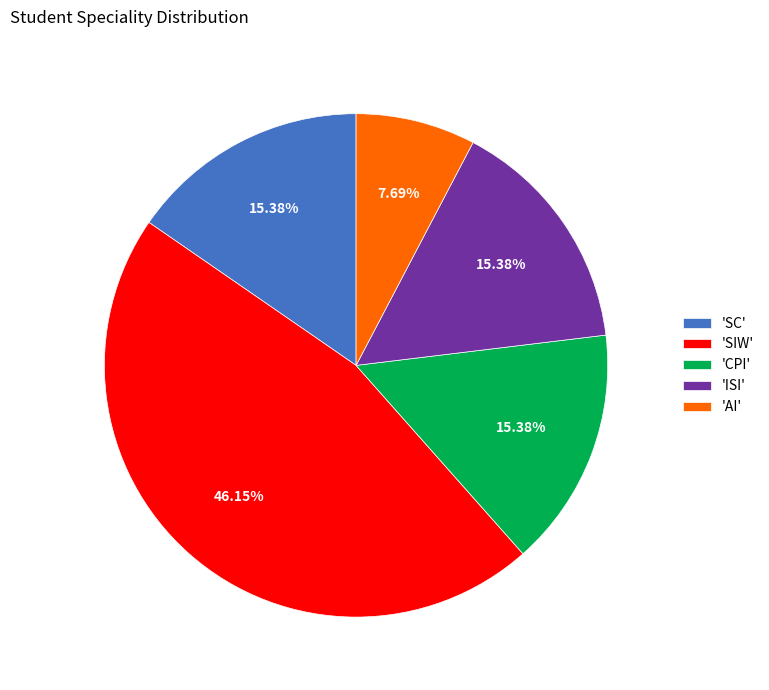

Which slice is the smallest?

'AI'